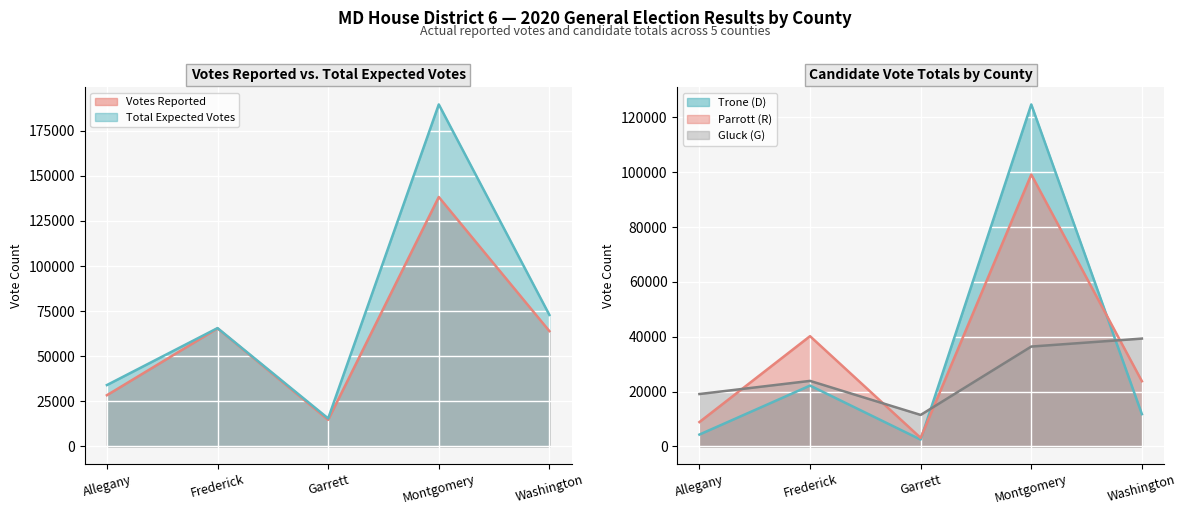

Count the number of categories in the chart.

5